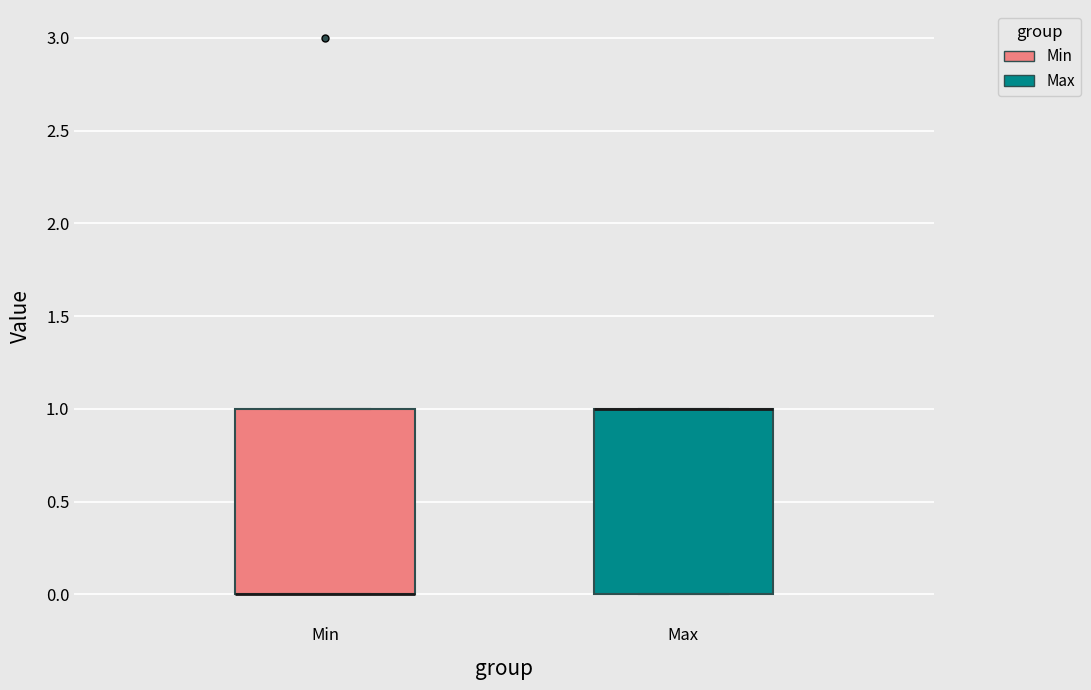

Reading left to right, read every box against the y-axis: the position of its median line, the range the box covers, and the ends of its whiskers. The values are not printed on the chart, so give them approximately, as read against the axis.

Min: median 0 (drawn on the box's lower edge), box 0 to 1, whiskers 0 to 1
Max: median 1 (drawn on the box's upper edge), box 0 to 1, whiskers 0 to 1